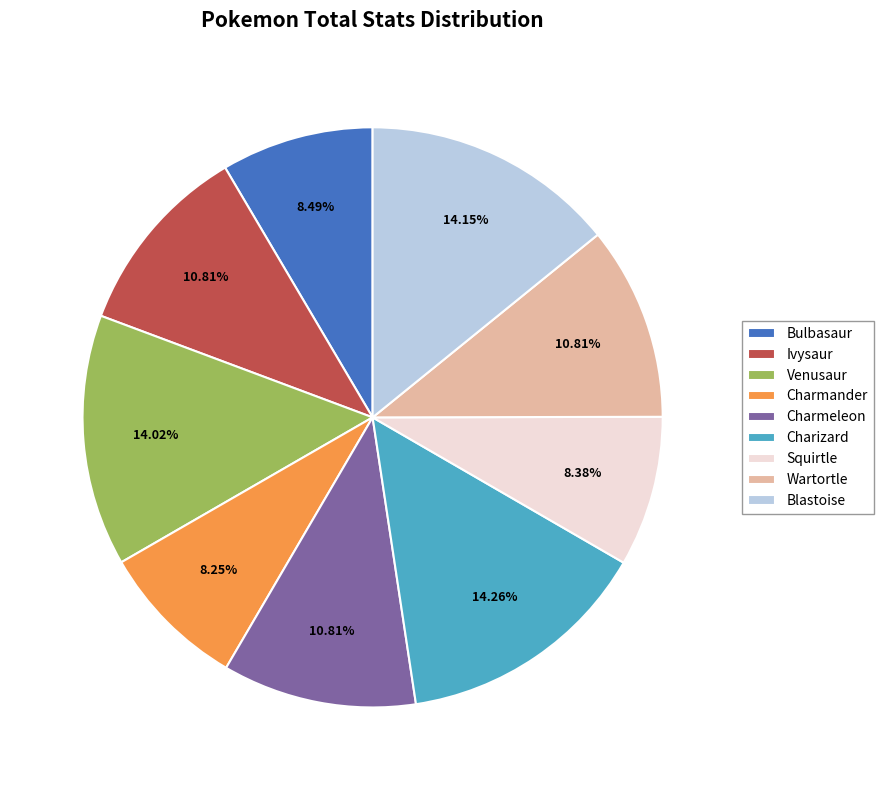

The Ivysaur slice represents 11% of the pie. True or false?

True